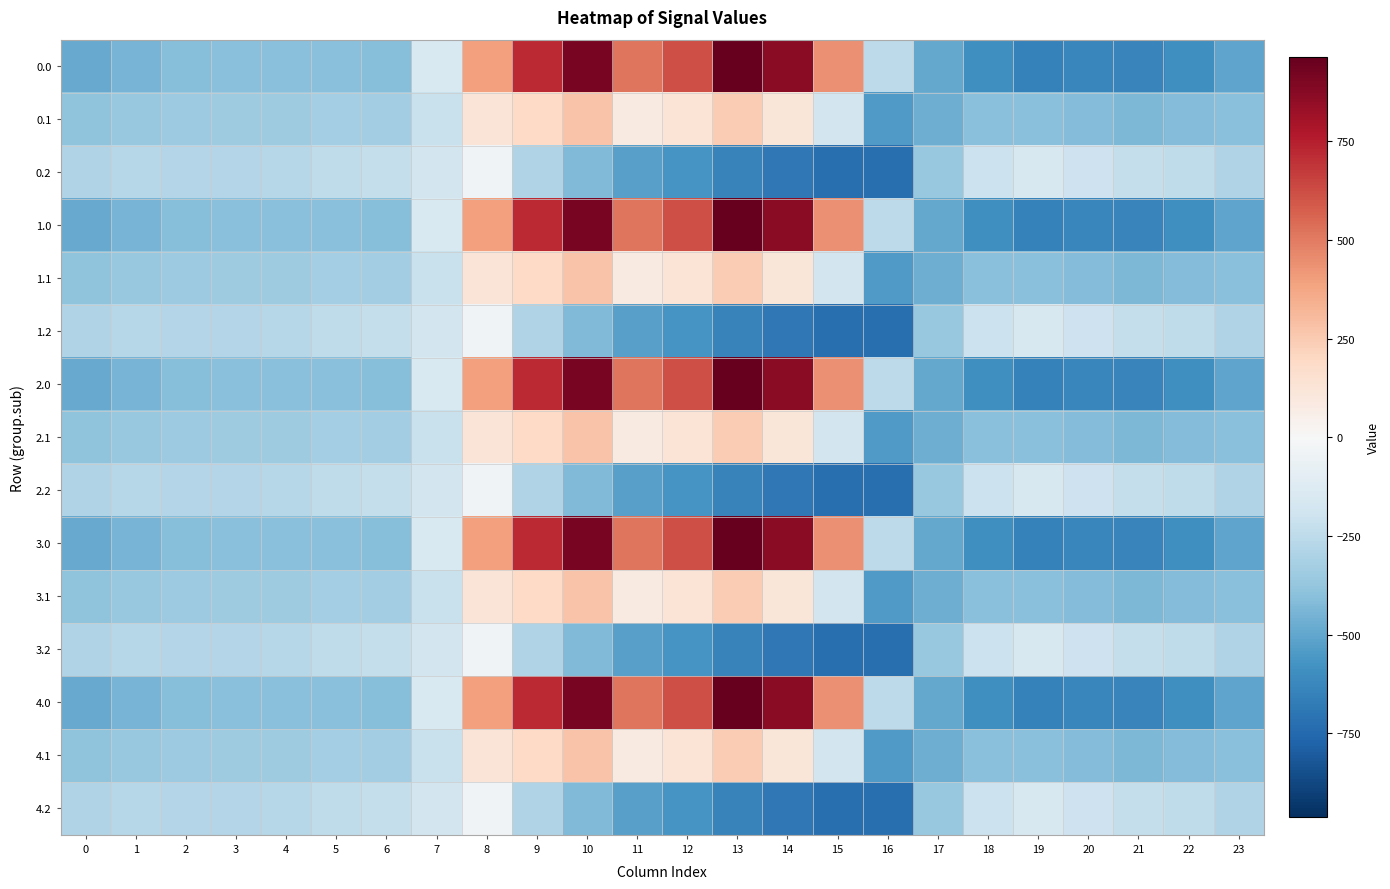

Rank the series at 21 from lowest to highest value.

0.0, 1.0, 2.0, 3.0, 4.0, 0.1, 1.1, 2.1, 3.1, 4.1, 0.2, 1.2, 2.2, 3.2, 4.2